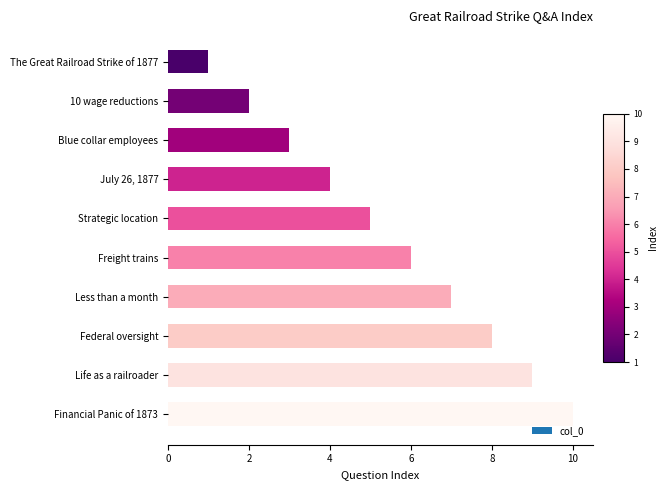

What is the change in value from July 26, 1877 to Life as a railroader?

+5